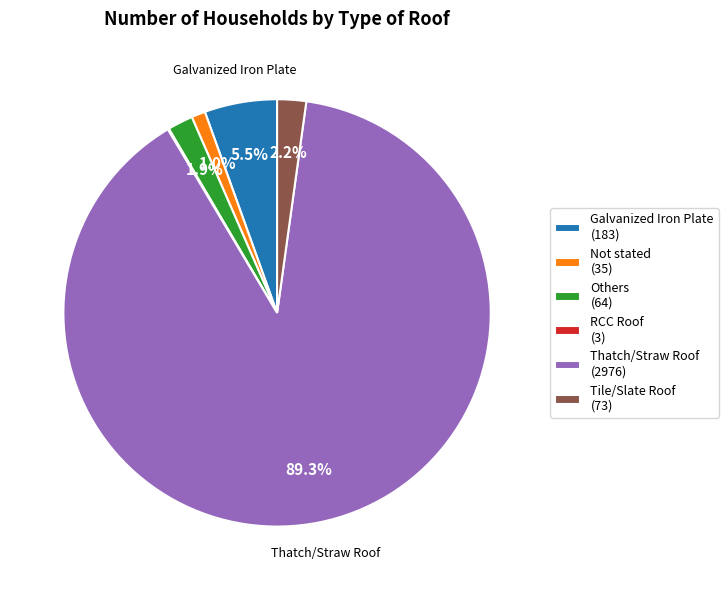

Approximately how many times larger is the value at Galvanized Iron Plate (183) compared to Others (64)?

2.9